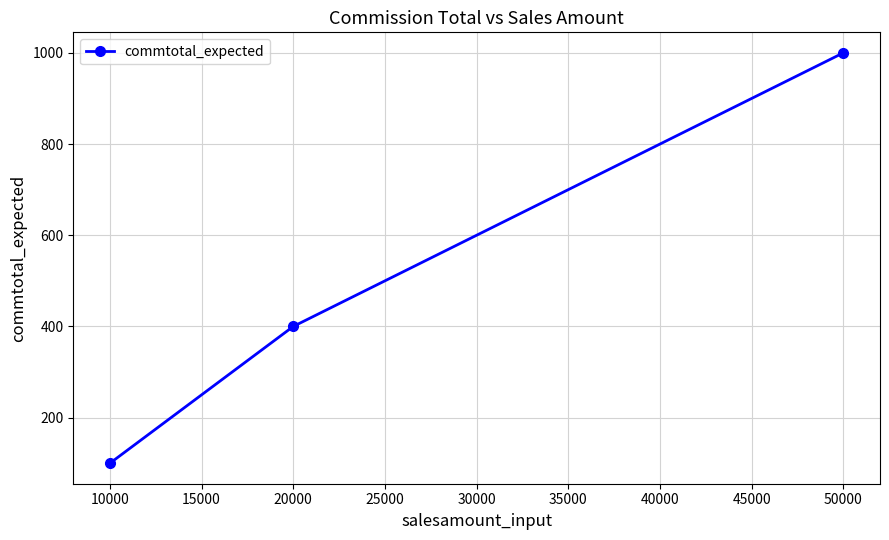

True or false: the data shows 46 at 10000.

False